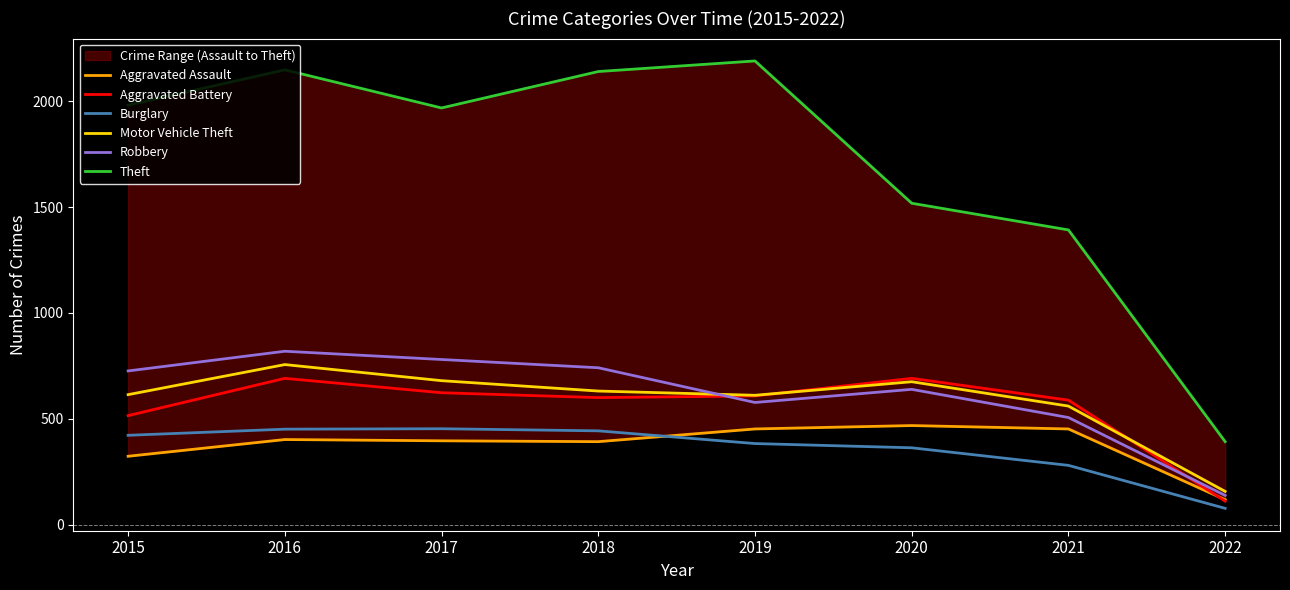

Rank the categories by Burglary value from highest to lowest.

2017, 2016, 2018, 2015, 2019, 2020, 2021, 2022